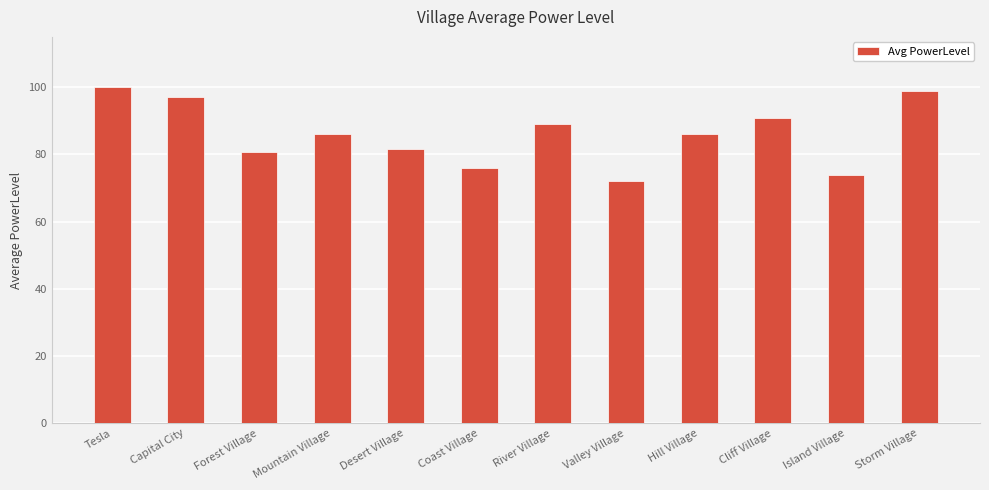

What is the sum of all values?

1032.7